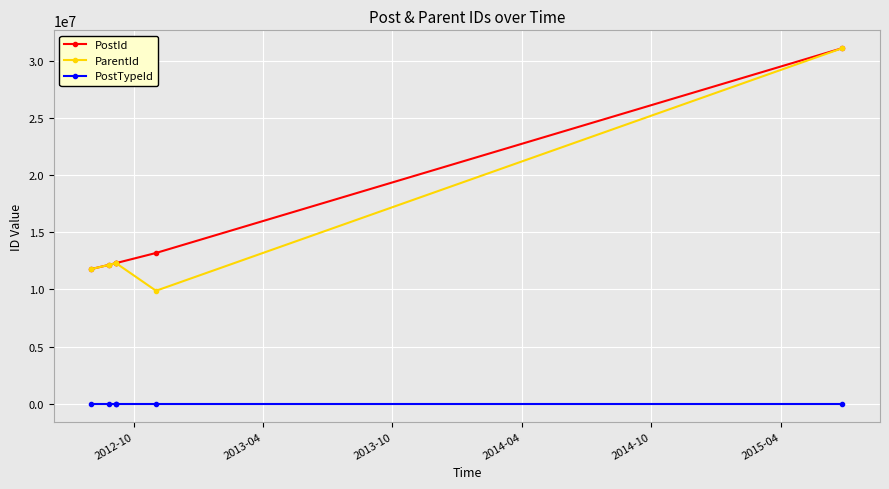

True or false: PostTypeId and ParentId cross at least once.

False